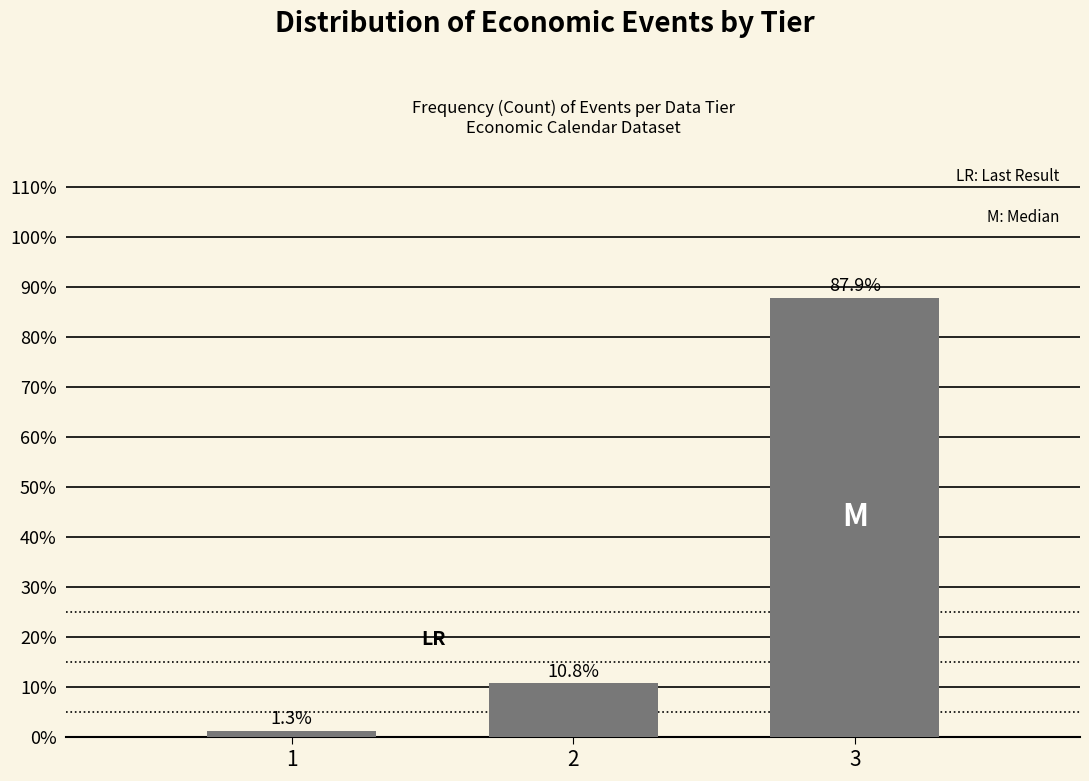

Reading left to right, extract all data points from this chart.

1=1.3	2=10.8	3=87.9